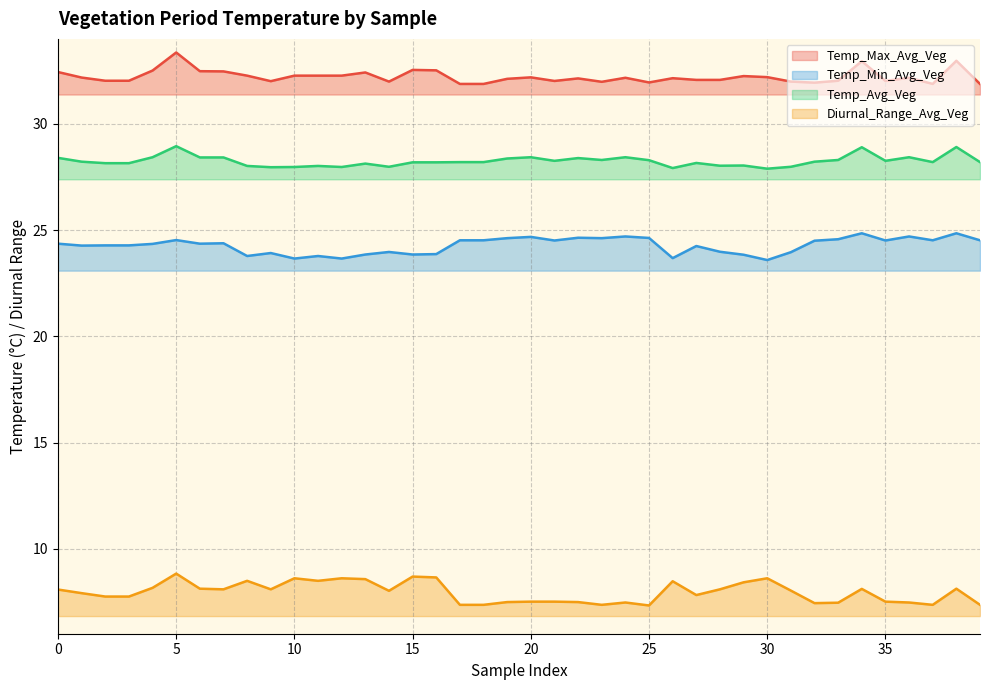

Between 6 and 30, which series saw the biggest shift?

Temp_Min_Avg_Veg